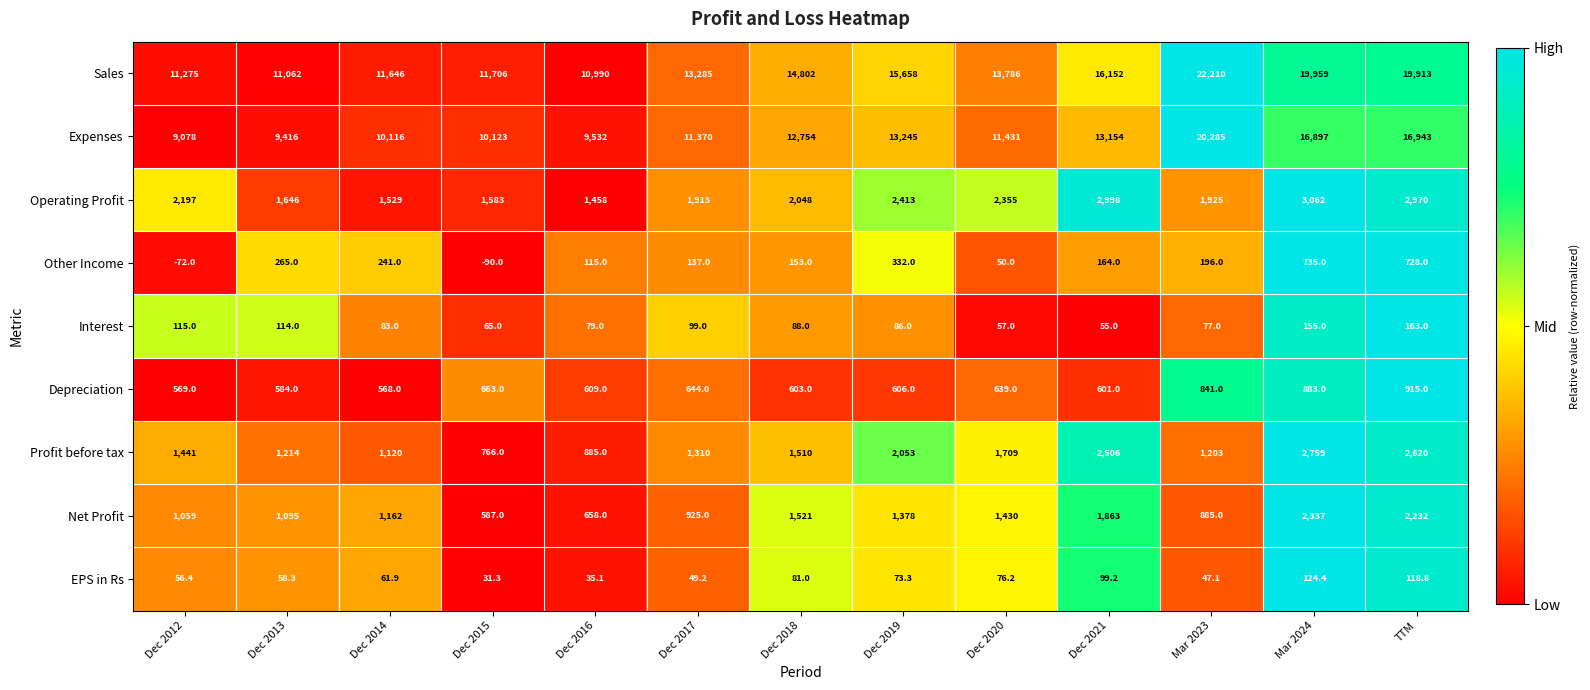

Between Dec 2013 and Dec 2018, which series saw the biggest shift?

Sales